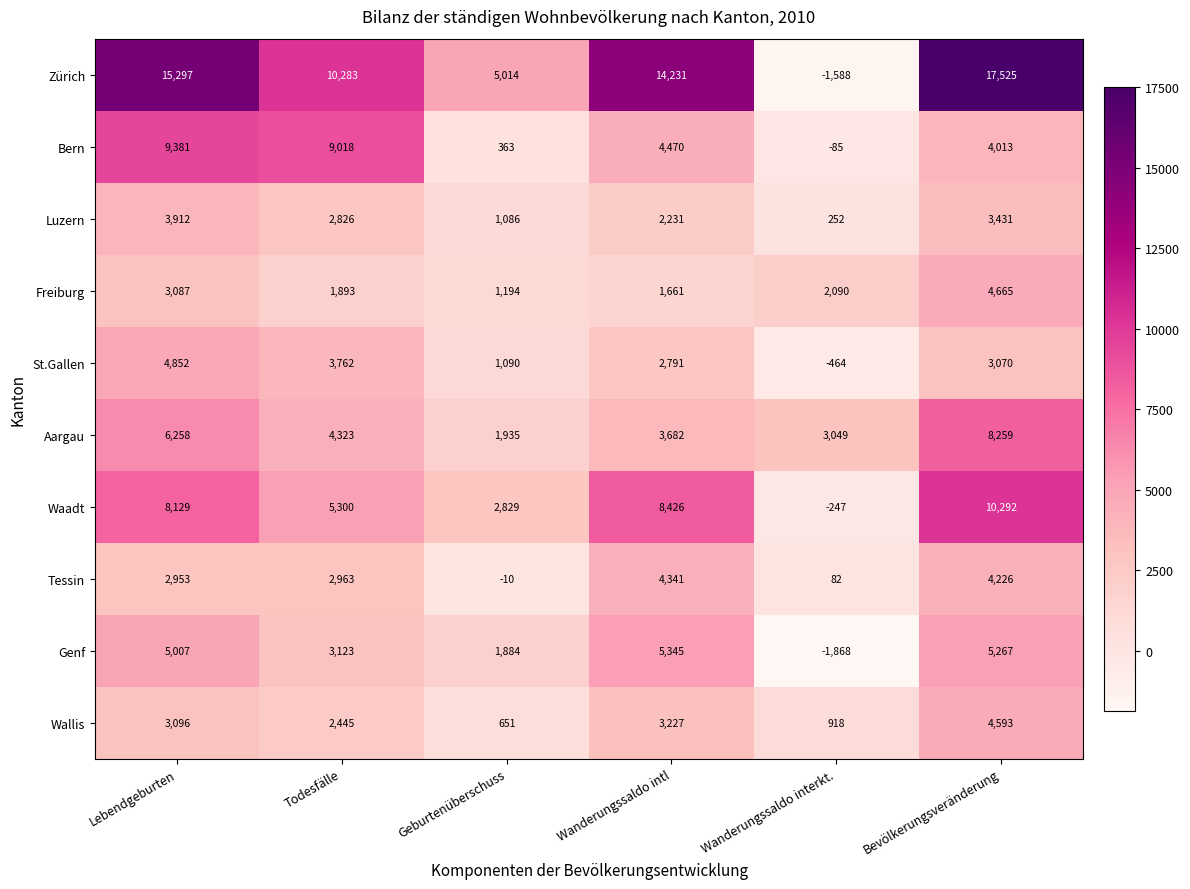

The Luzern series shows 6061 at Bevölkerungsveränderung. True or false?

False